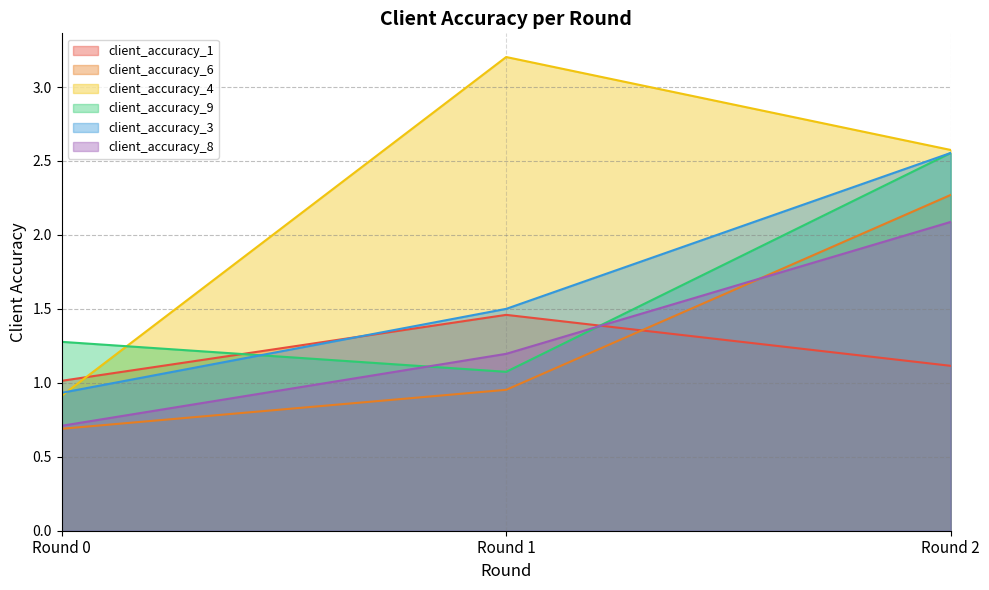

What is the total value across all series at Round 2?

13.2